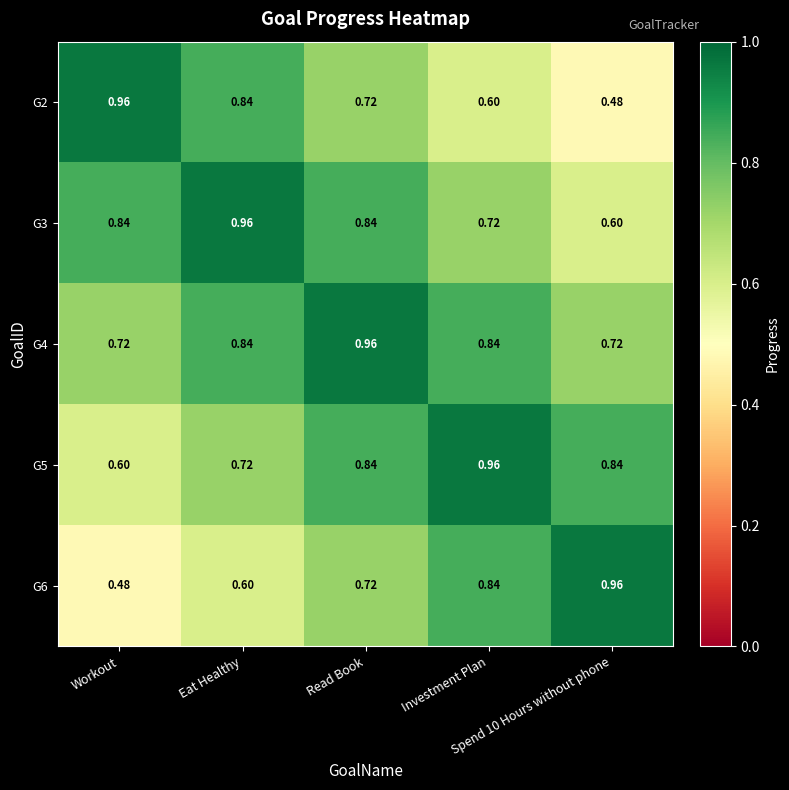

What is the greatest value displayed?

1.0